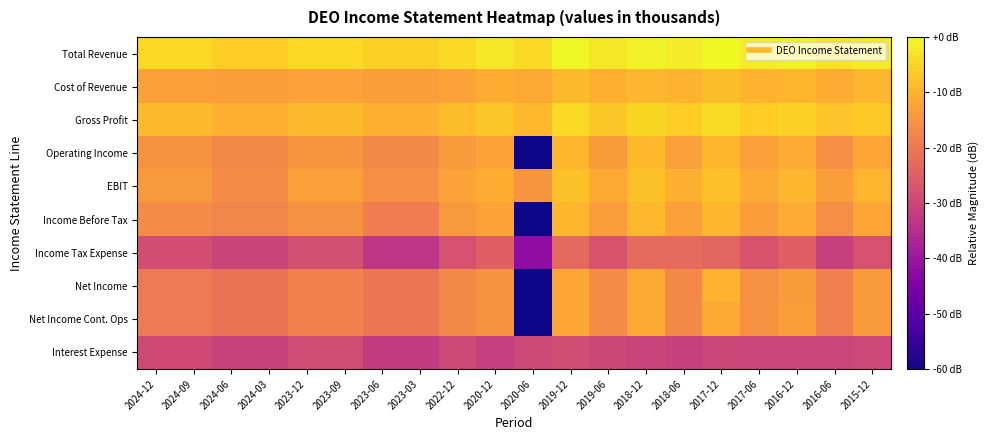

Reading left to right, list all the values displayed in this chart.

Total Revenue: 2024-12=-4.6	2024-09=-4.6	2024-06=-6.0	2024-03=-6.0	2023-12=-4.5	2023-09=-4.5	2023-06=-5.8	2023-03=-5.8	2022-12=-4.4	2020-12=-2.6	2020-06=-4.3	2019-12=-0.3	2019-06=-2.4	2018-12=-0.8	2018-06=-1.8	2017-12=0.0	2017-06=-1.8	2016-12=-1.4	2016-06=-3.2	2015-12=-2.0
Cost of Revenue: 2024-12=-12.9	2024-09=-12.9	2024-06=-13.6	2024-03=-13.6	2023-12=-12.9	2023-09=-12.9	2023-06=-13.4	2023-03=-13.4	2022-12=-12.7	2020-12=-10.8	2020-06=-11.6	2019-12=-8.8	2019-06=-10.5	2018-12=-9.6	2018-06=-10.0	2017-12=-8.6	2017-06=-9.9	2016-12=-9.7	2016-06=-11.2	2015-12=-9.8
Gross Profit: 2024-12=-8.8	2024-09=-8.8	2024-06=-10.6	2024-03=-10.6	2023-12=-8.7	2023-09=-8.7	2023-06=-10.5	2023-03=-10.5	2022-12=-8.6	2020-12=-6.8	2020-06=-9.1	2019-12=-4.4	2019-06=-6.8	2018-12=-4.7	2018-06=-6.1	2017-12=-4.1	2017-06=-6.2	2016-12=-5.6	2016-06=-7.7	2015-12=-6.6
Operating Income: 2024-12=-15.3	2024-09=-15.3	2024-06=-17.2	2024-03=-17.2	2023-12=-14.7	2023-09=-14.7	2023-06=-17.0	2023-03=-17.0	2022-12=-13.8	2020-12=-12.3	2020-06=-60.0	2019-12=-9.7	2019-06=-13.9	2018-12=-9.4	2018-06=-13.3	2017-12=-9.5	2017-06=-13.3	2016-12=-11.1	2016-06=-15.9	2015-12=-11.8
EBIT: 2024-12=-14.1	2024-09=-14.1	2024-06=-16.5	2024-03=-16.5	2023-12=-13.2	2023-09=-13.2	2023-06=-16.0	2023-03=-16.0	2022-12=-12.7	2020-12=-10.8	2020-06=-14.6	2019-12=-7.8	2019-06=-11.7	2018-12=-7.9	2018-06=-10.7	2017-12=-8.0	2017-06=-11.3	2016-12=-9.6	2016-06=-13.5	2015-12=-9.8
Income Before Tax: 2024-12=-16.5	2024-09=-16.5	2024-06=-17.8	2024-03=-17.8	2023-12=-15.6	2023-09=-15.6	2023-06=-19.2	2023-03=-19.2	2022-12=-14.2	2020-12=-12.5	2020-06=-60.0	2019-12=-9.6	2019-06=-13.8	2018-12=-9.2	2018-06=-13.1	2017-12=-9.4	2017-06=-13.4	2016-12=-11.2	2016-06=-16.4	2015-12=-12.0
Income Tax Expense: 2024-12=-28.4	2024-09=-28.4	2024-06=-30.4	2024-03=-30.4	2023-12=-28.0	2023-09=-28.0	2023-06=-33.4	2023-03=-33.4	2022-12=-27.7	2020-12=-24.7	2020-06=-42.0	2019-12=-23.0	2019-06=-27.4	2018-12=-22.6	2018-06=-22.6	2017-12=-23.5	2017-06=-27.4	2016-12=-24.7	2016-06=-31.0	2015-12=-27.6
Net Income: 2024-12=-19.6	2024-09=-19.6	2024-06=-20.9	2024-03=-20.9	2023-12=-18.4	2023-09=-18.4	2023-06=-20.5	2023-03=-20.5	2022-12=-16.7	2020-12=-15.3	2020-06=-60.0	2019-12=-12.0	2019-06=-16.5	2018-12=-11.7	2018-06=-17.1	2017-12=-10.0	2017-06=-15.6	2016-12=-13.9	2016-06=-18.5	2015-12=-14.0
Net Income Cont. Ops: 2024-12=-19.6	2024-09=-19.6	2024-06=-20.9	2024-03=-20.9	2023-12=-18.4	2023-09=-18.4	2023-06=-20.5	2023-03=-20.5	2022-12=-16.7	2020-12=-15.3	2020-06=-60.0	2019-12=-12.0	2019-06=-16.5	2018-12=-11.7	2018-06=-17.1	2017-12=-11.7	2017-06=-15.6	2016-12=-13.6	2016-06=-18.5	2015-12=-14.0
Interest Expense: 2024-12=-29.2	2024-09=-29.2	2024-06=-30.9	2024-03=-30.9	2023-12=-28.6	2023-09=-28.6	2023-06=-32.5	2023-03=-32.5	2022-12=-29.5	2020-12=-31.5	2020-06=-29.3	2019-12=-28.8	2019-06=-29.8	2018-12=-30.6	2018-06=-31.4	2017-12=-29.9	2017-06=-30.2	2016-12=-30.0	2016-06=-30.0	2015-12=-29.6